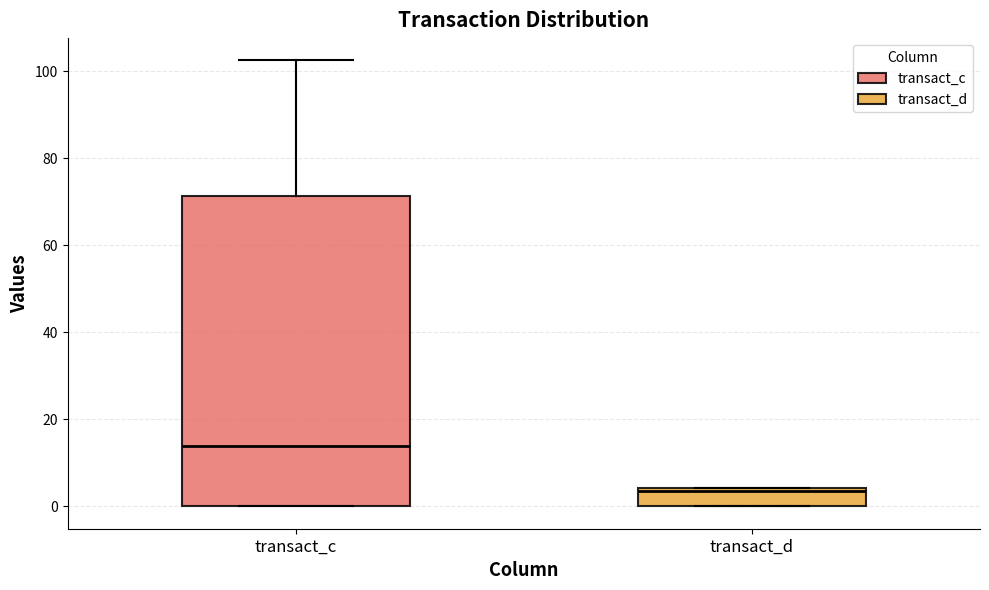

Reading left to right, transcribe this box plot: for each box, give where its median line is, the range the box spans, and where its two whiskers end, as read against the y-axis. The values are not printed on the chart, so give them approximately, as read against the axis.

transact_c: median 14, box 0 to 72, whiskers 0 to 102
transact_d: median 4 (just below the box's upper edge), box 0 to 4, whiskers 0 to 4